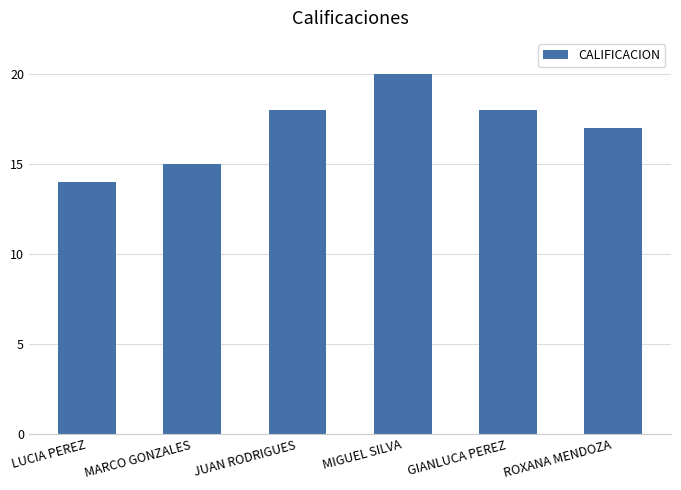

What is the change in value from MARCO GONZALES to ROXANA MENDOZA?

+2